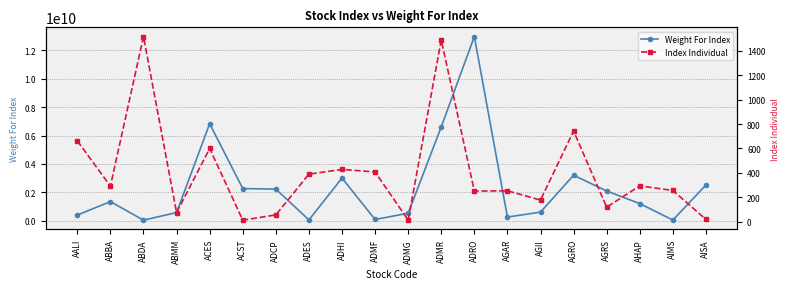

In Index Individual, how many points are lower than both neighbors (excluding endpoints)?

7